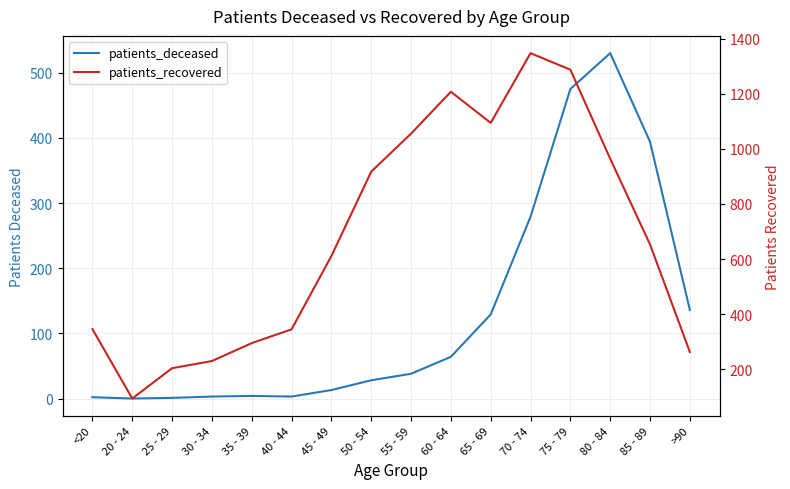

Reading left to right, list all the values displayed in this chart.

patients_deceased: 2	0	1	3	4	3	13	28	38	64	129	279	475	530	394	136
patients_recovered: 346	94	204	230	295	345	611	917	1055	1207	1094	1347	1287	964	653	263